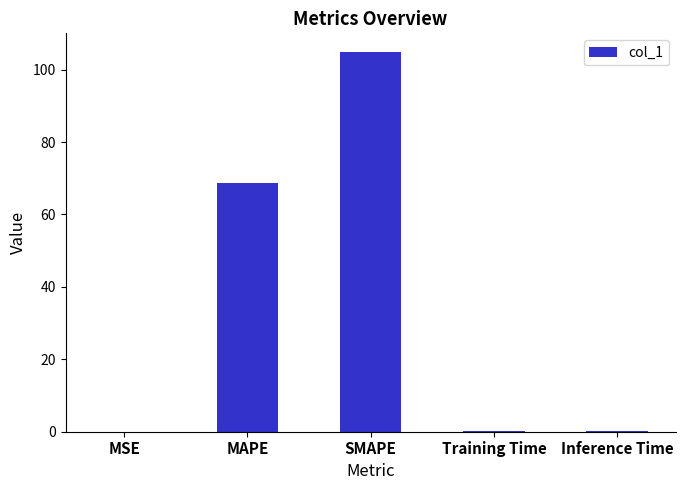

What is the sum of the values at SMAPE and Inference Time?

104.9